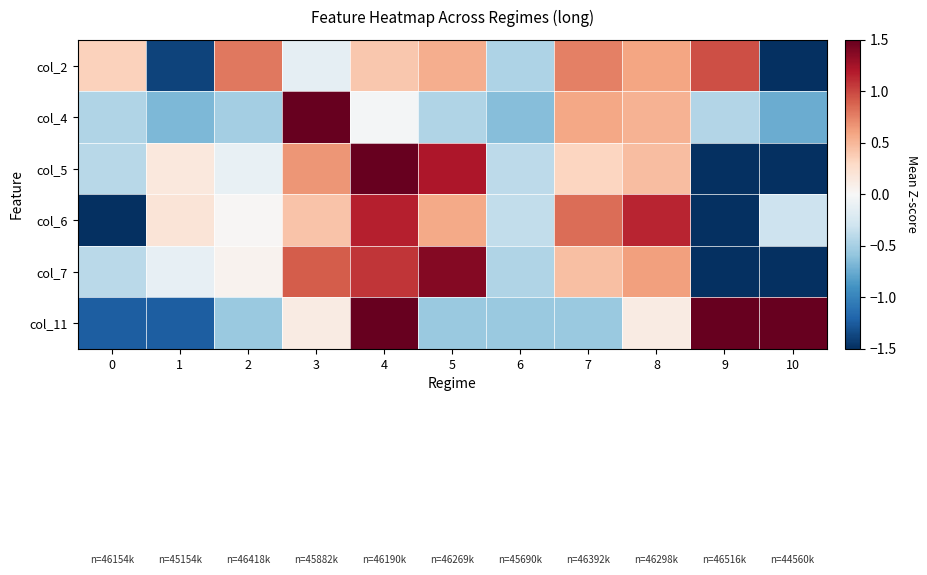

Reading left to right, what are all the values shown in this chart?

col_2: 0=0.3	1=-1.4	2=0.8	3=-0.1	4=0.4	5=0.5	6=-0.5	7=0.8	8=0.6	9=1.0	10=-2.4
col_4: 0=-0.4	1=-0.7	2=-0.5	3=2.9	4=-0.0	5=-0.5	6=-0.6	7=0.6	8=0.5	9=-0.4	10=-0.7
col_5: 0=-0.4	1=0.2	2=-0.1	3=0.7	4=1.5	5=1.2	6=-0.4	7=0.3	8=0.5	9=-1.9	10=-1.5
col_6: 0=-2.1	1=0.2	2=0.0	3=0.4	4=1.2	5=0.6	6=-0.4	7=0.8	8=1.1	9=-1.6	10=-0.3
col_7: 0=-0.4	1=-0.1	2=0.1	3=0.9	4=1.1	5=1.4	6=-0.5	7=0.5	8=0.6	9=-1.7	10=-1.8
col_11: 0=-1.2	1=-1.2	2=-0.6	3=0.1	4=1.5	5=-0.6	6=-0.6	7=-0.6	8=0.1	9=1.5	10=1.5